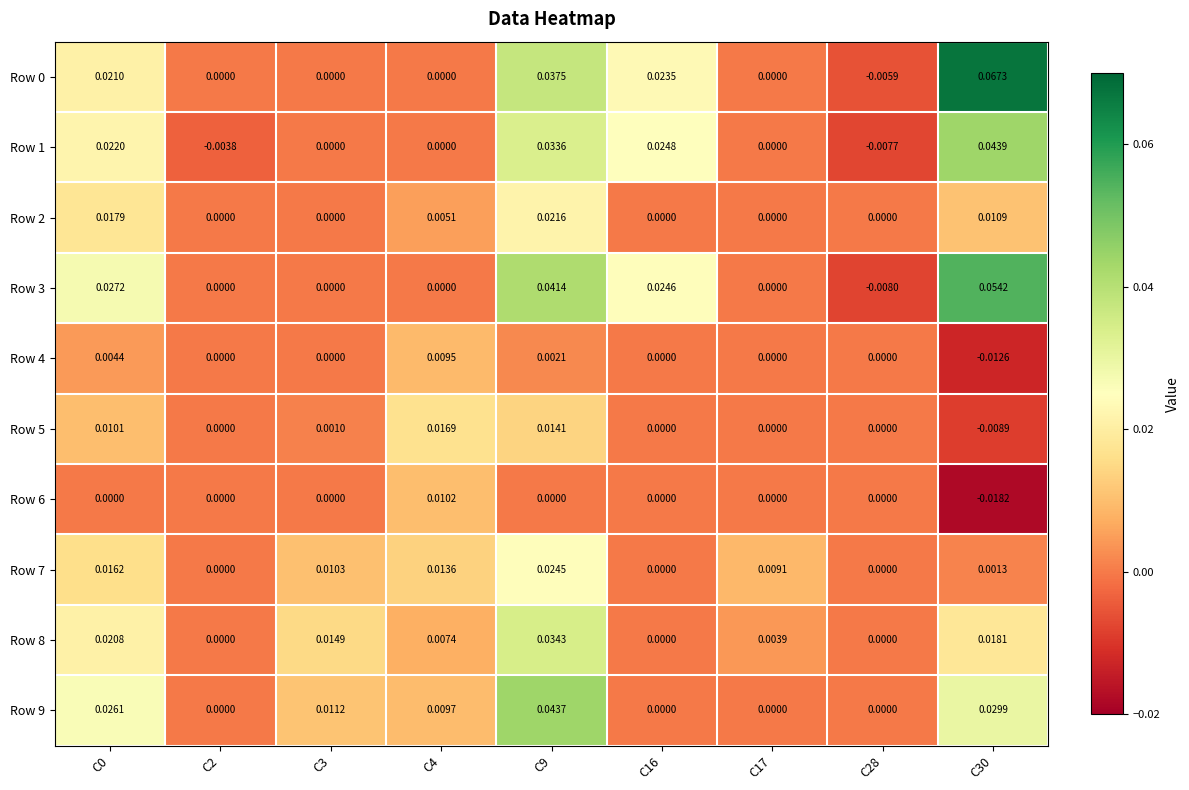

Is the value of Row 0 at C16 greater than the value of Row 6 at C16?

Yes